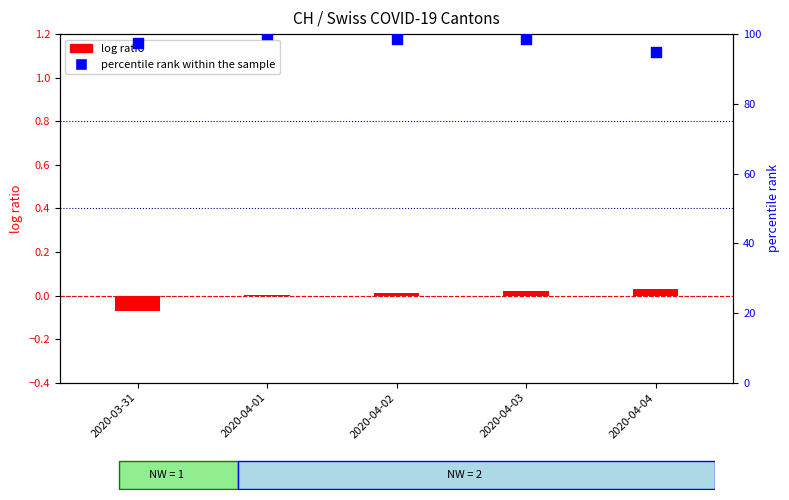

At how many categories does at least one series exceed 87?

5